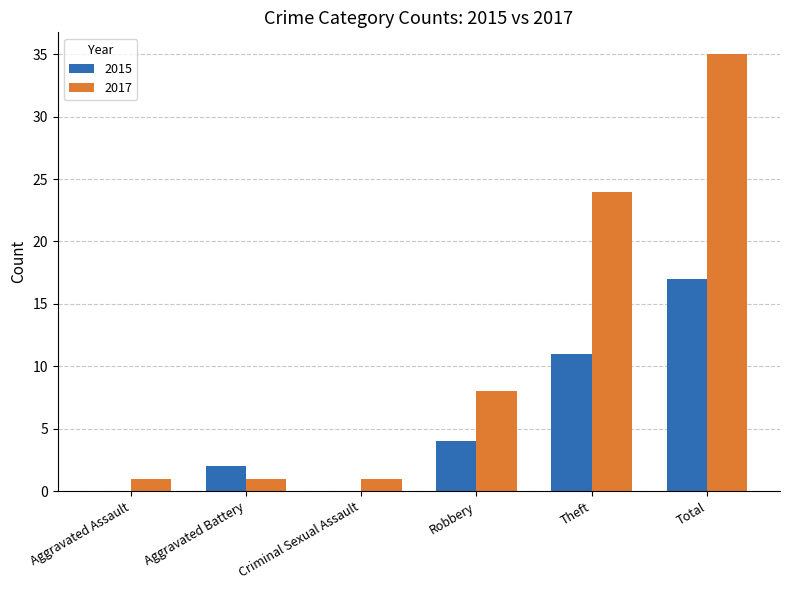

What is the sum of all 2015 values?

34